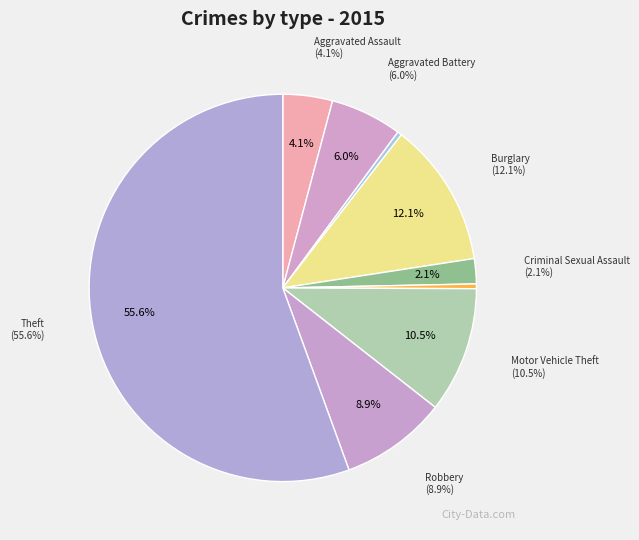

The Criminal Sexual Assault slice represents 1% of the pie. True or false?

False